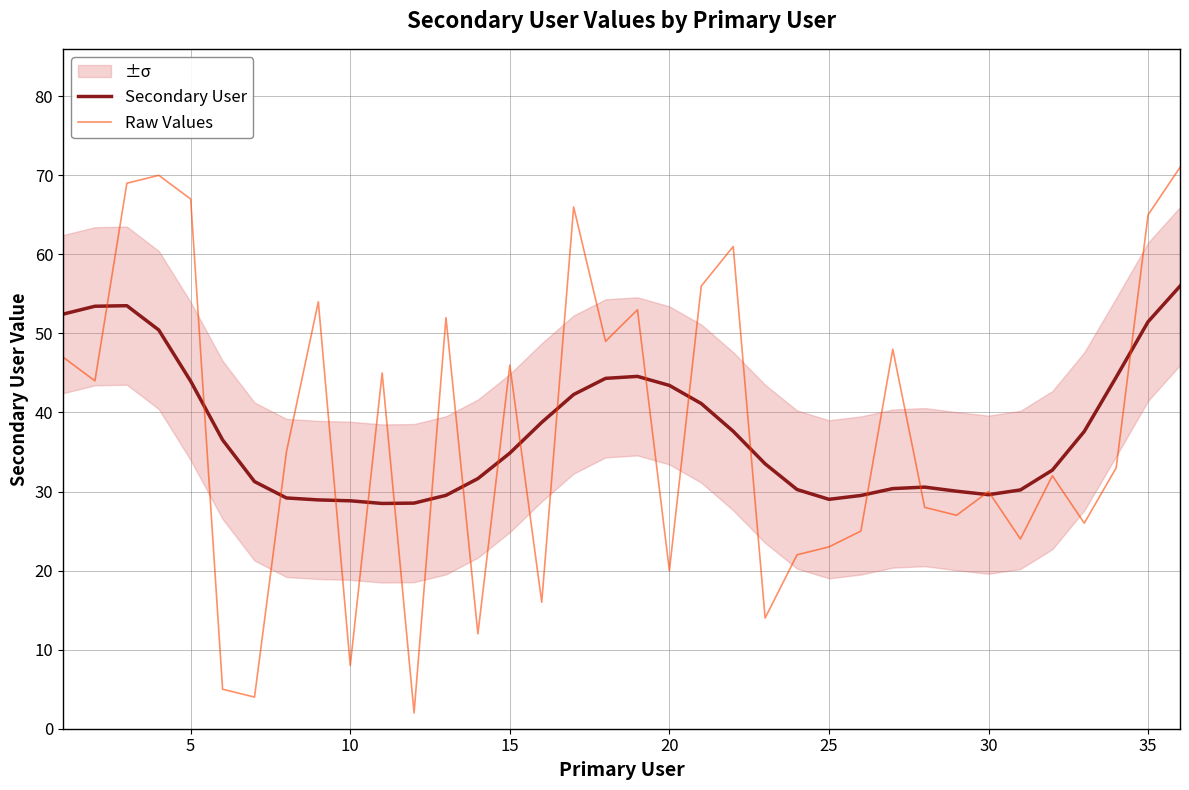

What is the highest value of the Raw Values series?

71.0